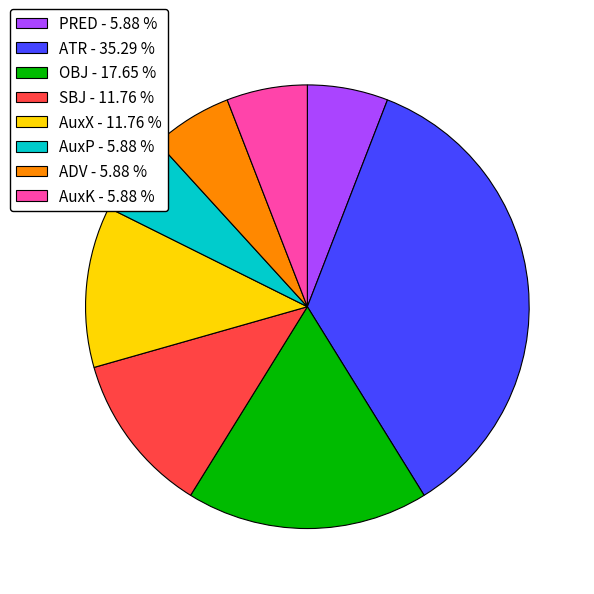

Which slice is the largest?

ATR - 35.29 %